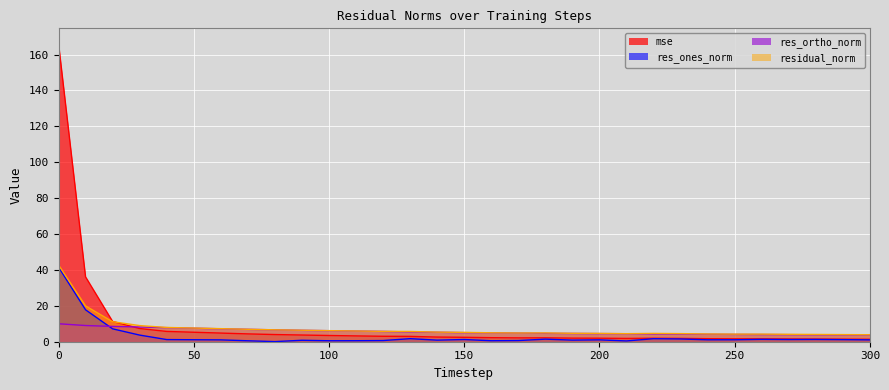

How many lines are shown in the chart?

4